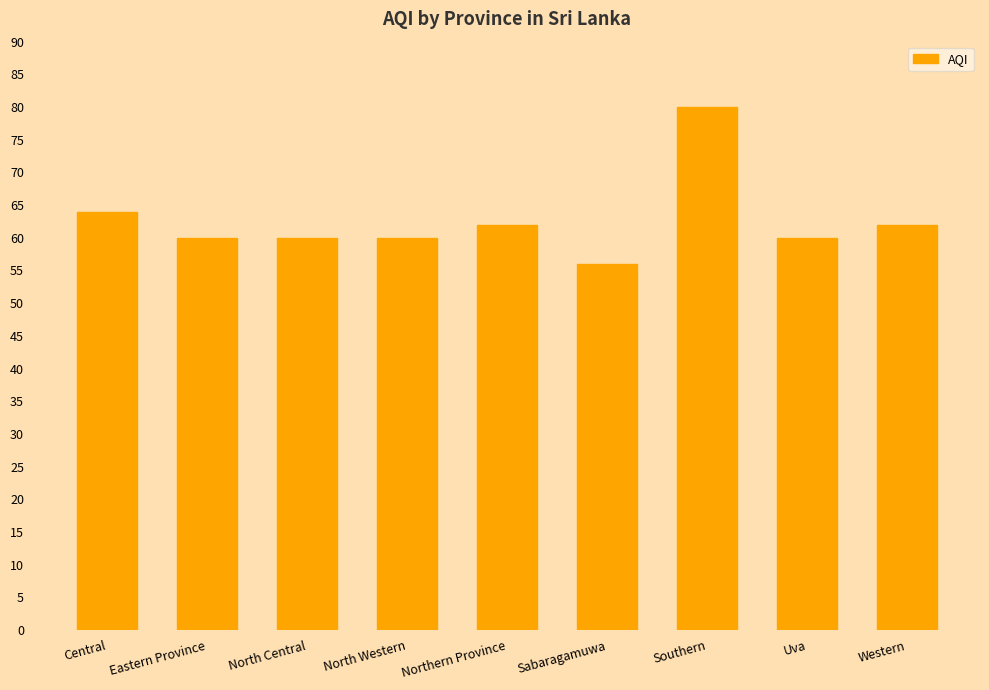

What is the sum of the values at Uva and Eastern Province?

120